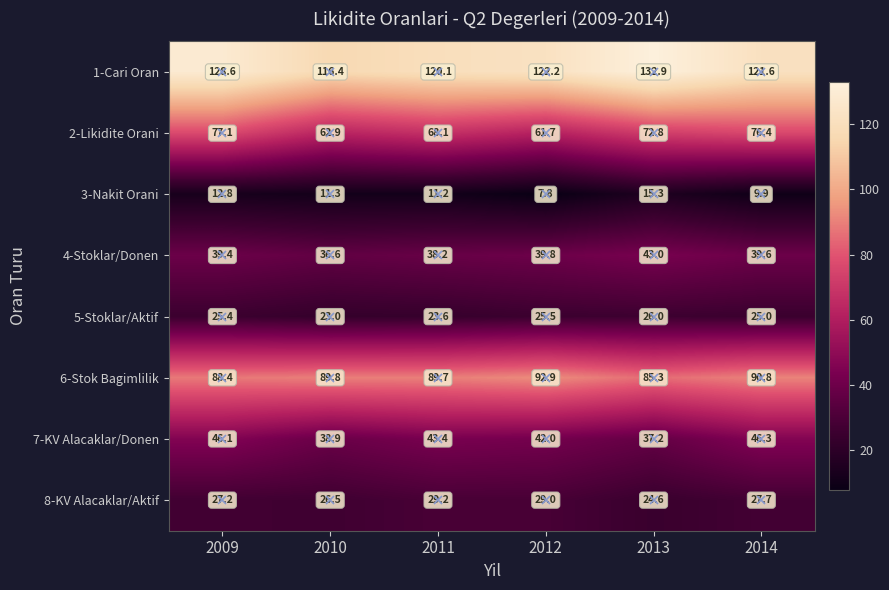

What is the difference between the highest and lowest values at 2011?

108.9